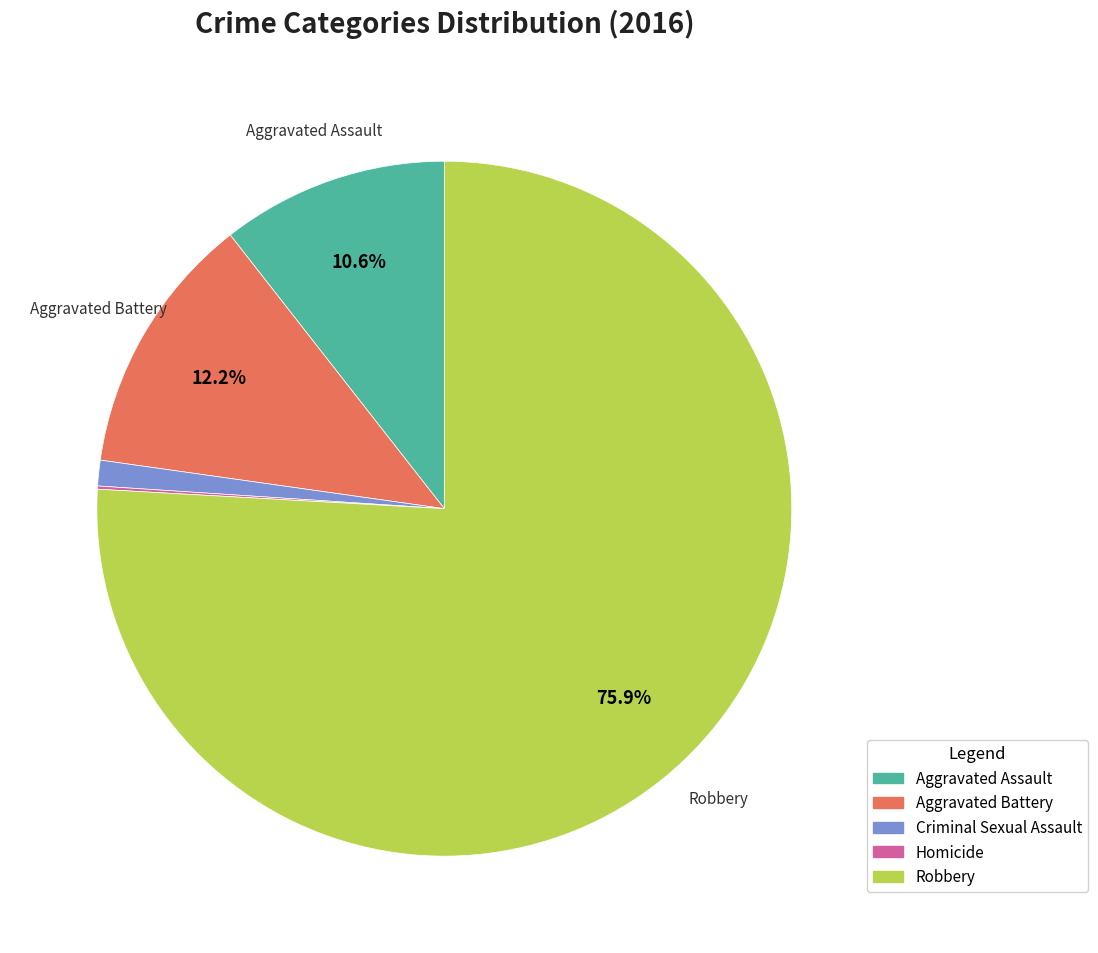

The Criminal Sexual Assault slice represents 11% of the pie. True or false?

False